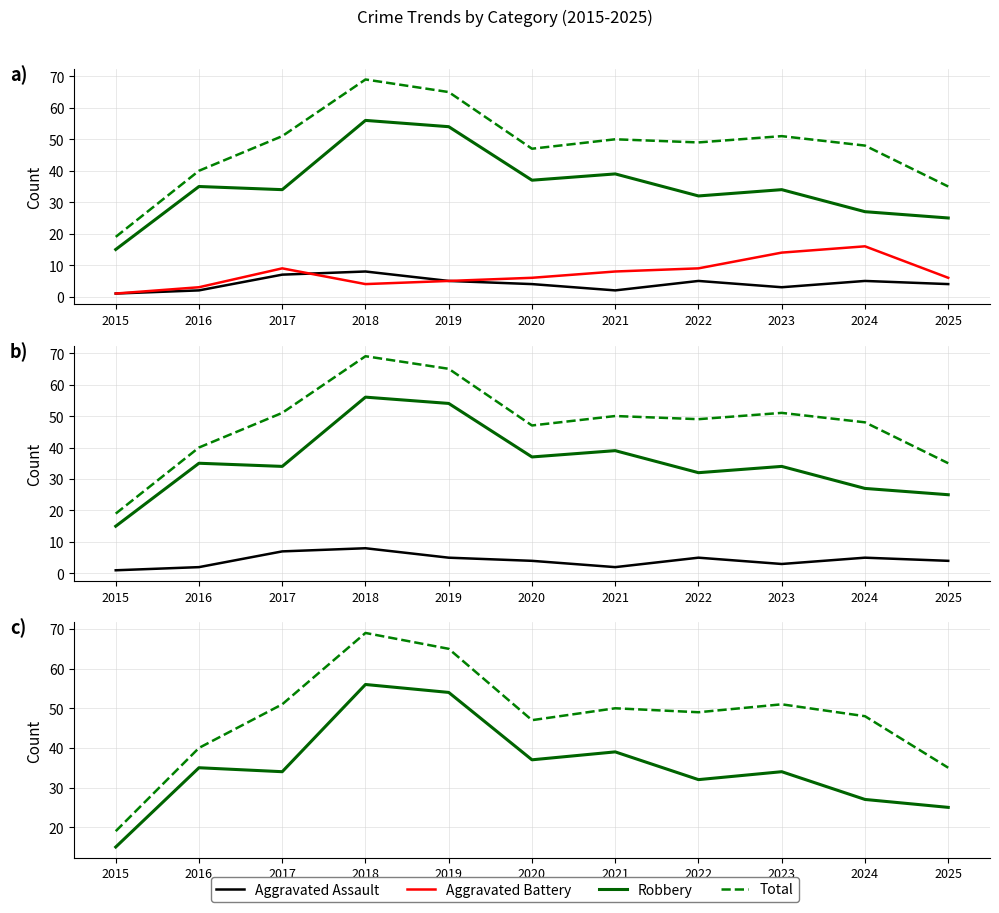

What is the sum of the Aggravated Battery values at 2017 and 2018?

13